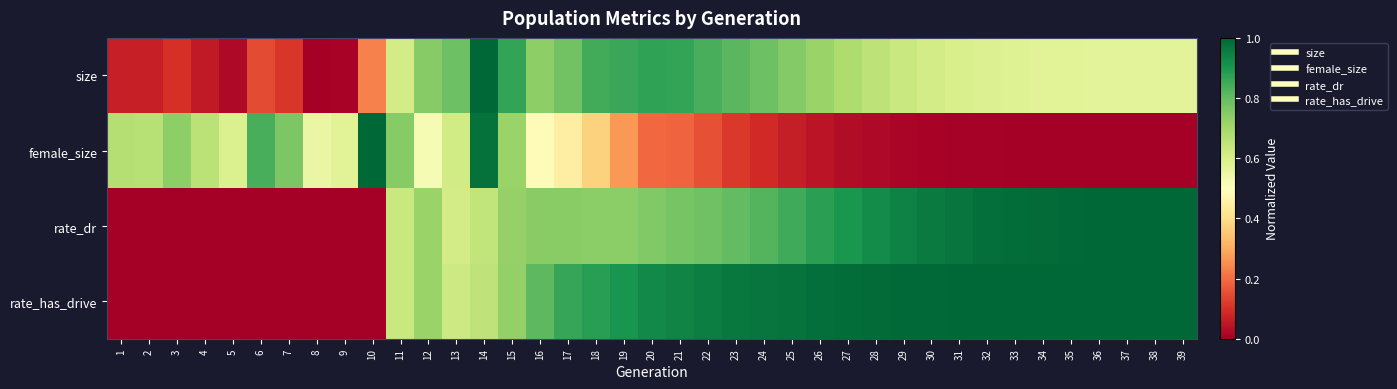

Reading left to right, transcribe all the data shown in this chart.

size: 1=0.1	2=0.1	3=0.1	4=0.1	5=0.0	6=0.1	7=0.1	8=0.0	9=0.0	10=0.2	11=0.6	12=0.7	13=0.8	14=1.0	15=0.9	16=0.7	17=0.8	18=0.8	19=0.9	20=0.9	21=0.9	22=0.8	23=0.8	24=0.8	25=0.8	26=0.7	27=0.7	28=0.7	29=0.6	30=0.6	31=0.6	32=0.6	33=0.6	34=0.6	35=0.6	36=0.6	37=0.6	38=0.6	39=0.6
female_size: 1=0.7	2=0.7	3=0.7	4=0.7	5=0.6	6=0.8	7=0.8	8=0.6	9=0.6	10=1.0	11=0.7	12=0.5	13=0.6	14=1.0	15=0.7	16=0.5	17=0.4	18=0.4	19=0.3	20=0.2	21=0.2	22=0.2	23=0.1	24=0.1	25=0.1	26=0.0	27=0.0	28=0.0	29=0.0	30=0.0	31=0.0	32=0.0	33=0.0	34=0.0	35=0.0	36=0.0	37=0.0	38=0.0	39=0.0
rate_dr: 1=0.0	2=0.0	3=0.0	4=0.0	5=0.0	6=0.0	7=0.0	8=0.0	9=0.0	10=0.0	11=0.6	12=0.7	13=0.6	14=0.6	15=0.7	16=0.7	17=0.7	18=0.7	19=0.7	20=0.8	21=0.8	22=0.8	23=0.8	24=0.8	25=0.8	26=0.9	27=0.9	28=0.9	29=0.9	30=1.0	31=1.0	32=1.0	33=1.0	34=1.0	35=1.0	36=1.0	37=1.0	38=1.0	39=1.0
rate_has_drive: 1=0.0	2=0.0	3=0.0	4=0.0	5=0.0	6=0.0	7=0.0	8=0.0	9=0.0	10=0.0	11=0.6	12=0.7	13=0.6	14=0.7	15=0.7	16=0.8	17=0.9	18=0.9	19=0.9	20=0.9	21=0.9	22=1.0	23=1.0	24=1.0	25=1.0	26=1.0	27=1.0	28=1.0	29=1.0	30=1.0	31=1.0	32=1.0	33=1.0	34=1.0	35=1.0	36=1.0	37=1.0	38=1.0	39=1.0